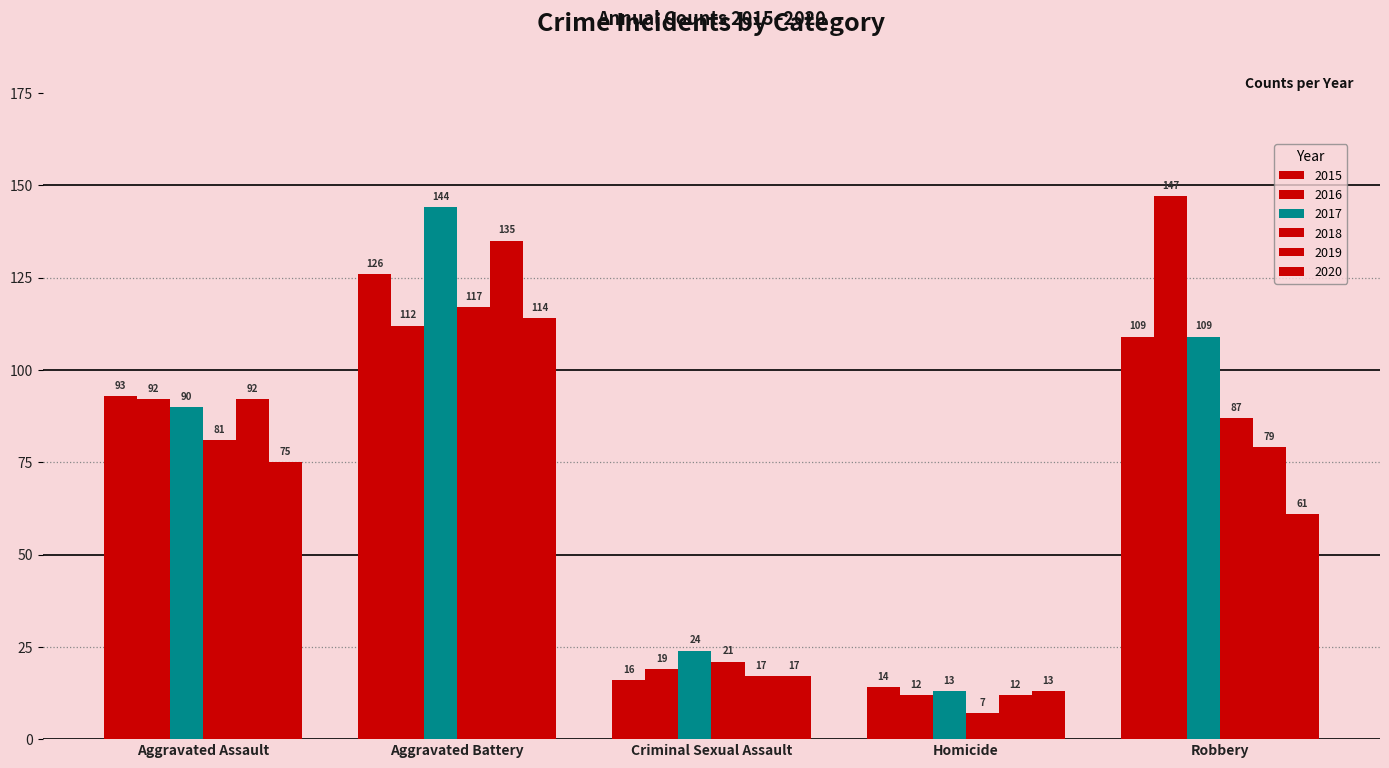

How many groups of bars are there?

5